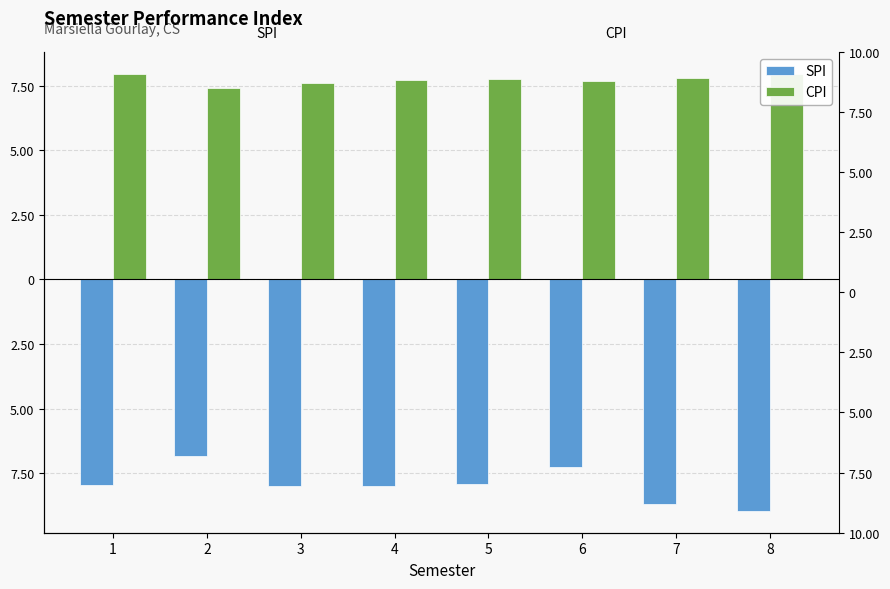

What is the highest value of the SPI series?

-6.8